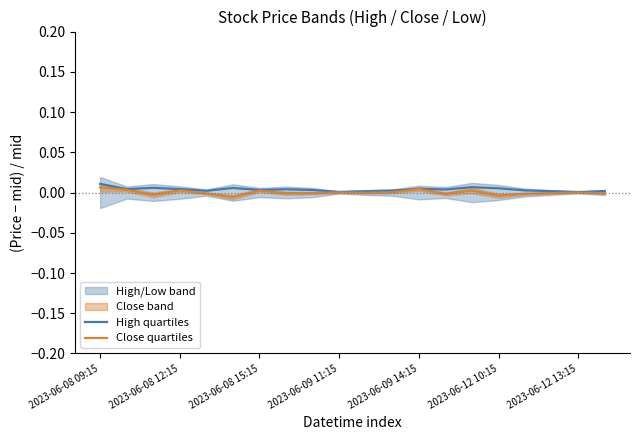

Rank the series at 16 from lowest to highest value.

Close quartiles, High quartiles